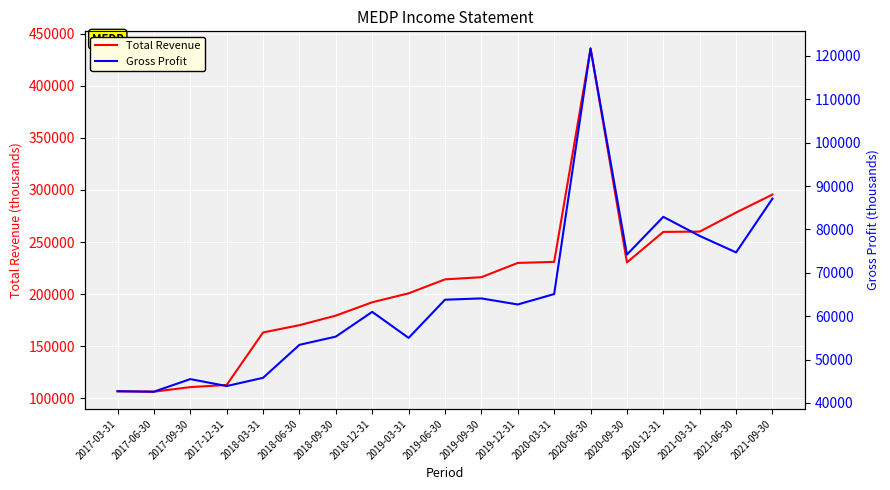

At 2021-06-30, list the series in order from smallest to largest.

Gross Profit, Total Revenue